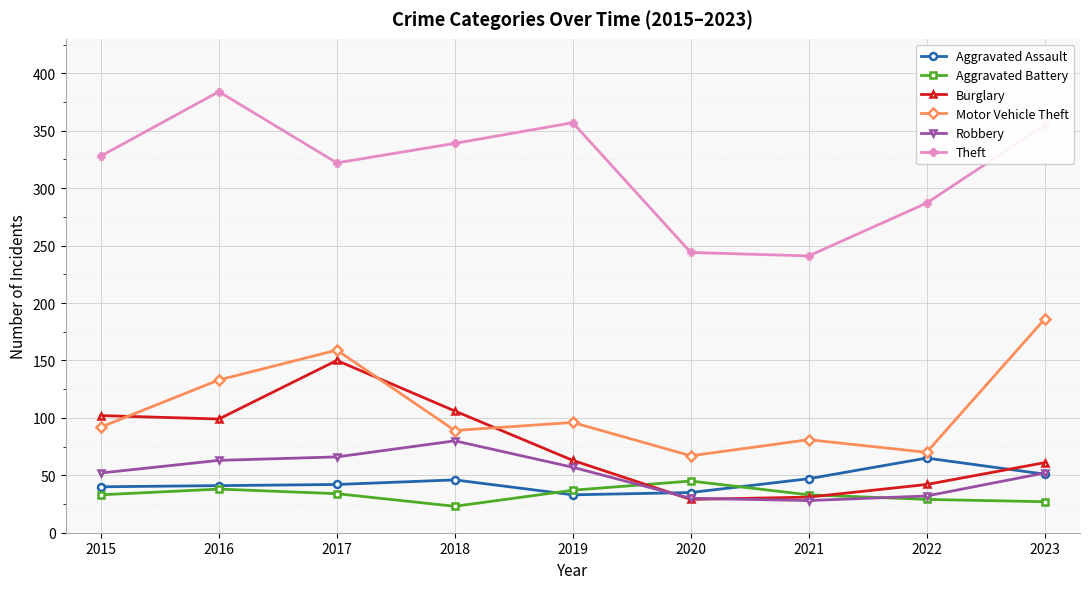

Rank the series by their maximum value, from highest to lowest.

Theft, Motor Vehicle Theft, Burglary, Robbery, Aggravated Assault, Aggravated Battery